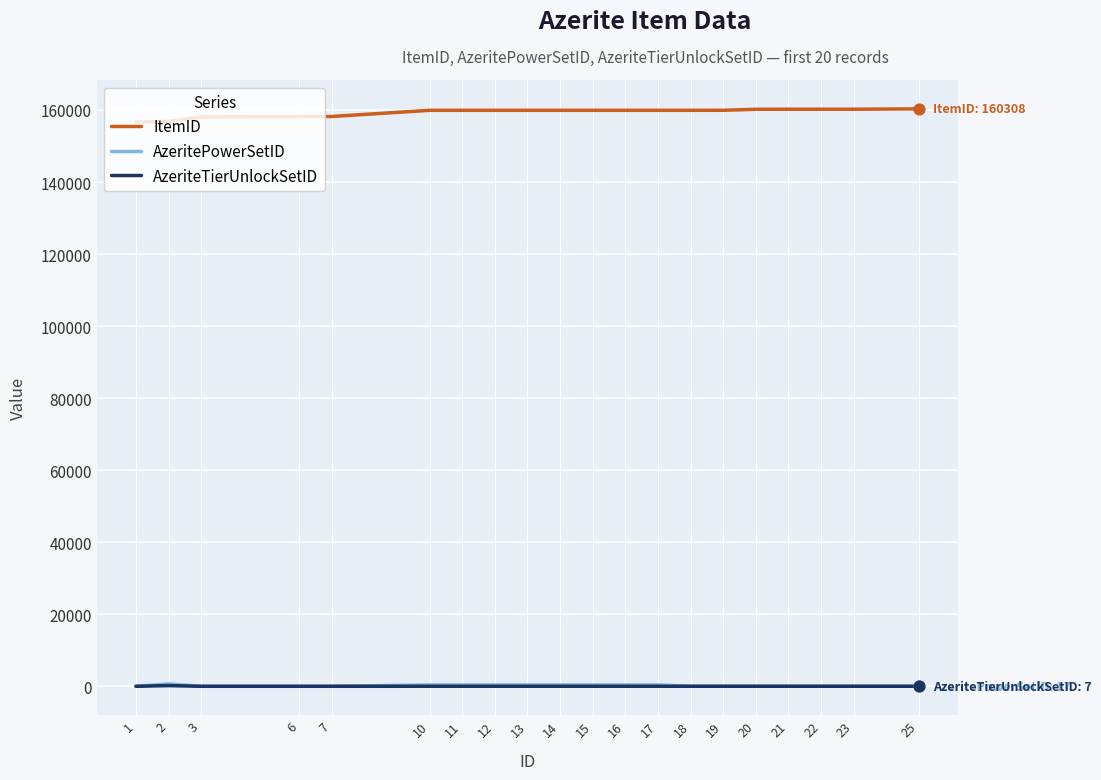

Which series has the largest total across all categories?

ItemID